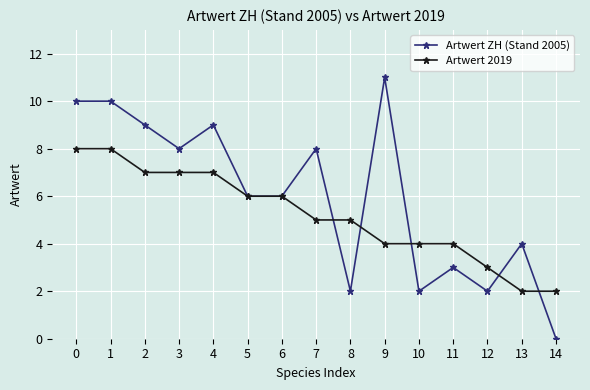

True or false: Artwert 2019 and Artwert ZH (Stand 2005) cross at least once.

True